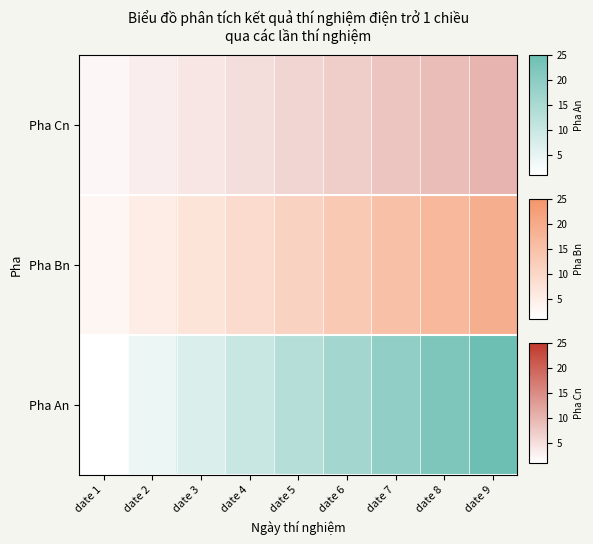

How many data points are less than 6?

4